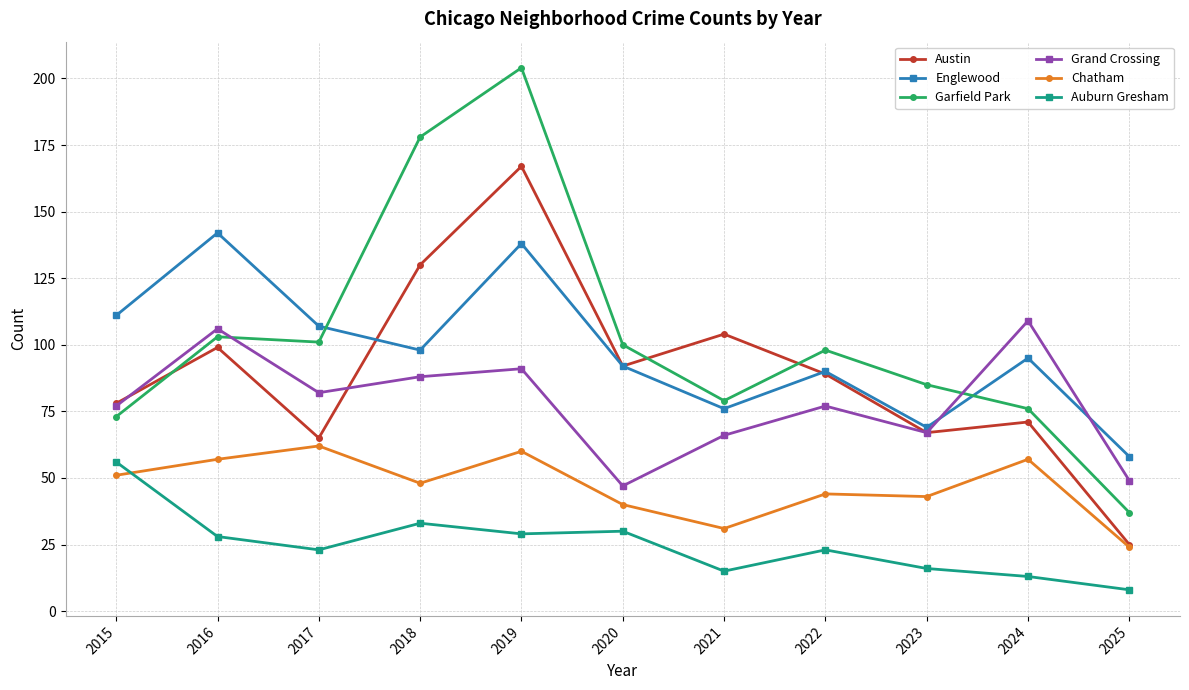

What is the spread (max minus min) of values at 2016?

114